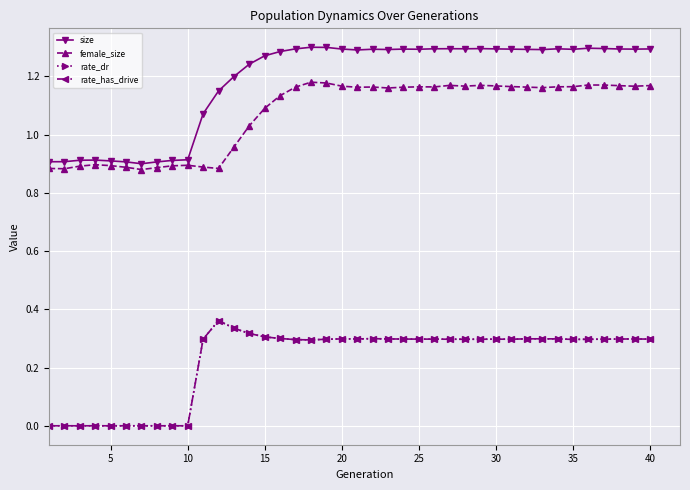

Rank the series by their maximum value, from highest to lowest.

size, female_size, rate_dr, rate_has_drive